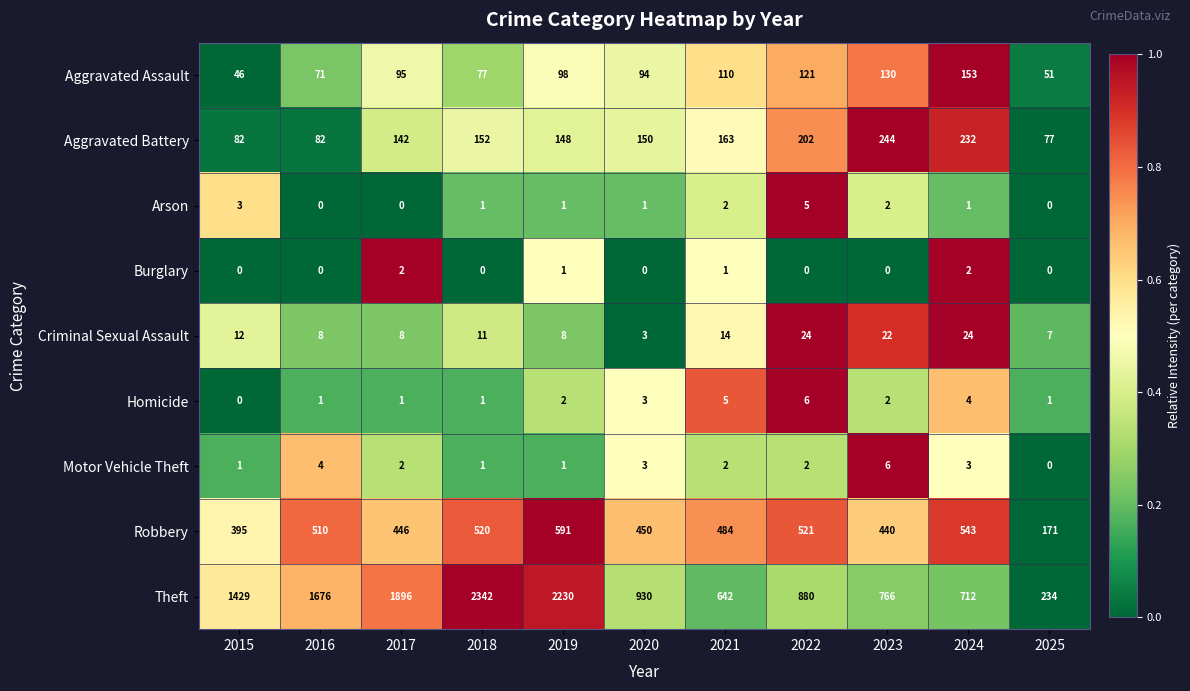

What is the sum of all Homicide values?

26